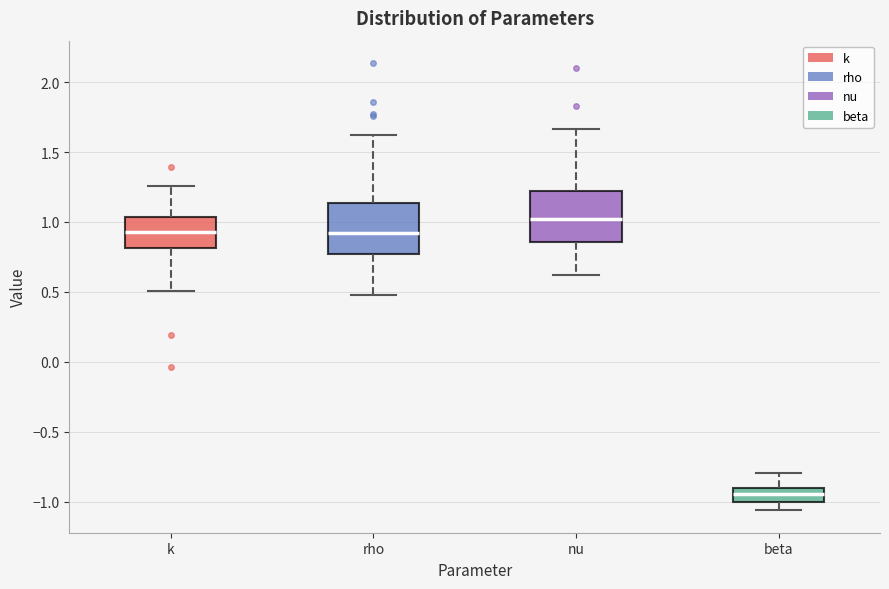

Reading left to right, read every box against the y-axis: the position of its median line, the range the box covers, and the ends of its whiskers. The values are not printed on the chart, so give them approximately, as read against the axis.

k: median 0.95, box 0.80 to 1.05, whiskers 0.50 to 1.25
rho: median 0.90, box 0.75 to 1.15, whiskers 0.45 to 1.60
nu: median 1.00, box 0.85 to 1.20, whiskers 0.60 to 1.65
beta: median -0.95, box -1.00 to -0.90, whiskers -1.05 to -0.80